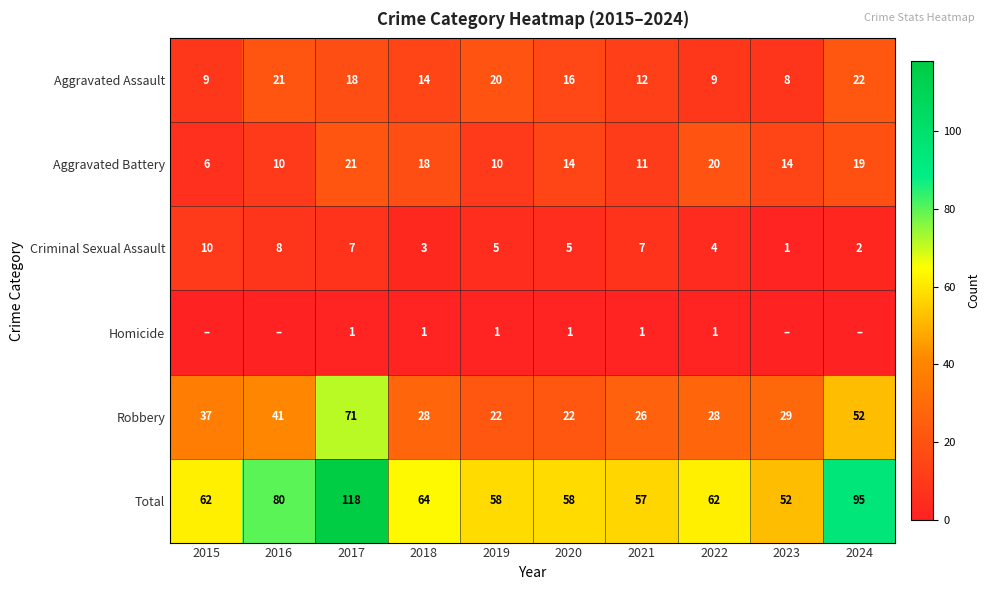

What is the spread (max minus min) of values at 2022?

61